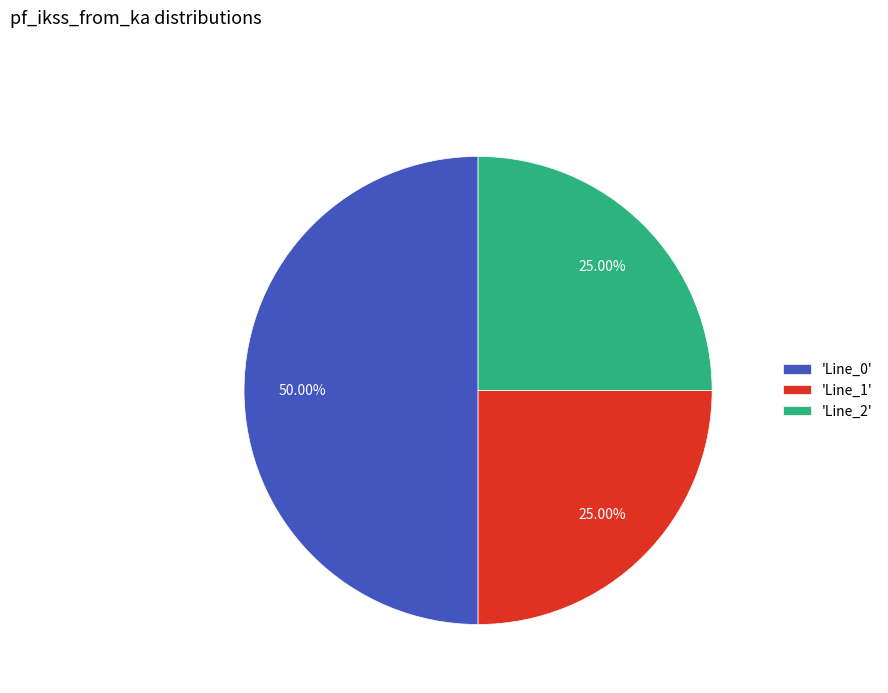

How many slices are in this pie chart?

3